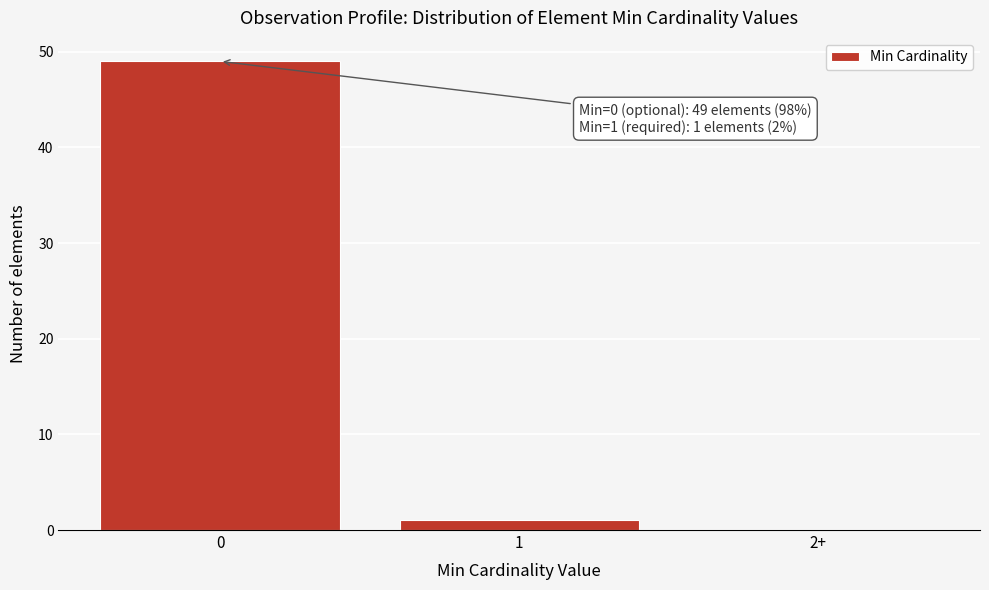

Reading left to right, transcribe all the data shown in this chart.

0=49	1=1	2+=0